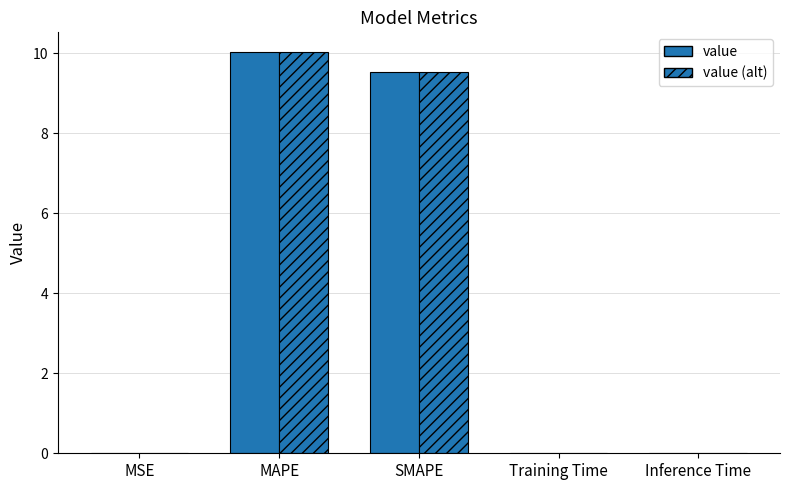

How many groups of bars are there?

5